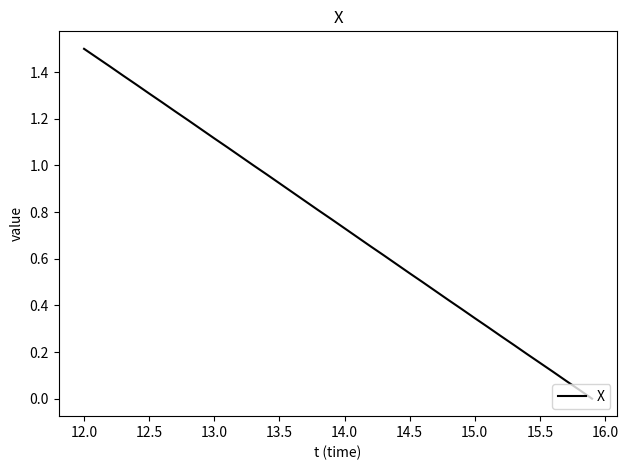

What is the sum of all values?

30.0